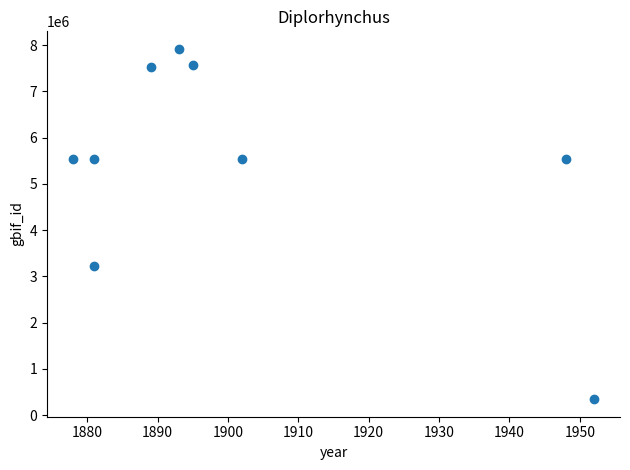

What Y value in the scatter plot is closest to 4133179?

3230998